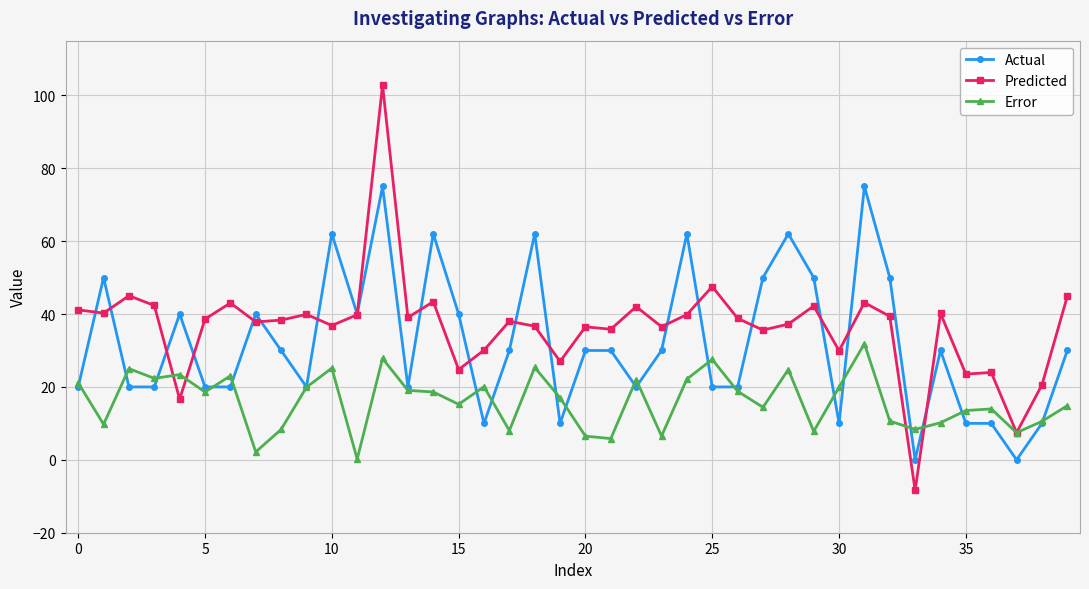

Rank the series by their maximum value, from highest to lowest.

Predicted, Actual, Error